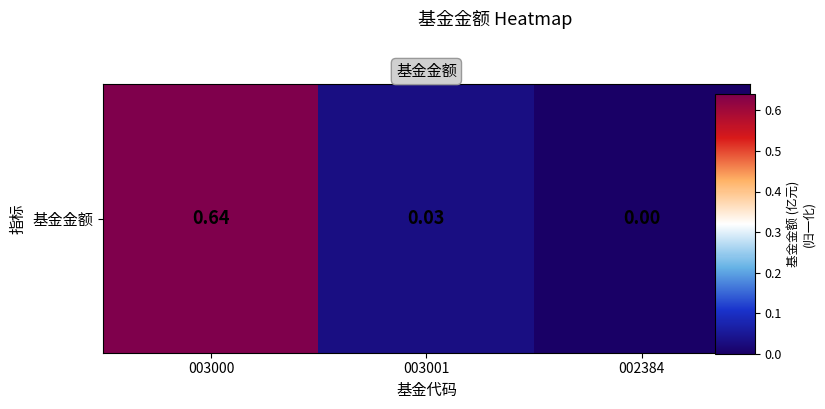

Reading left to right, list all the values displayed in this chart.

003000=0.6	003001=0.0	002384=0.0